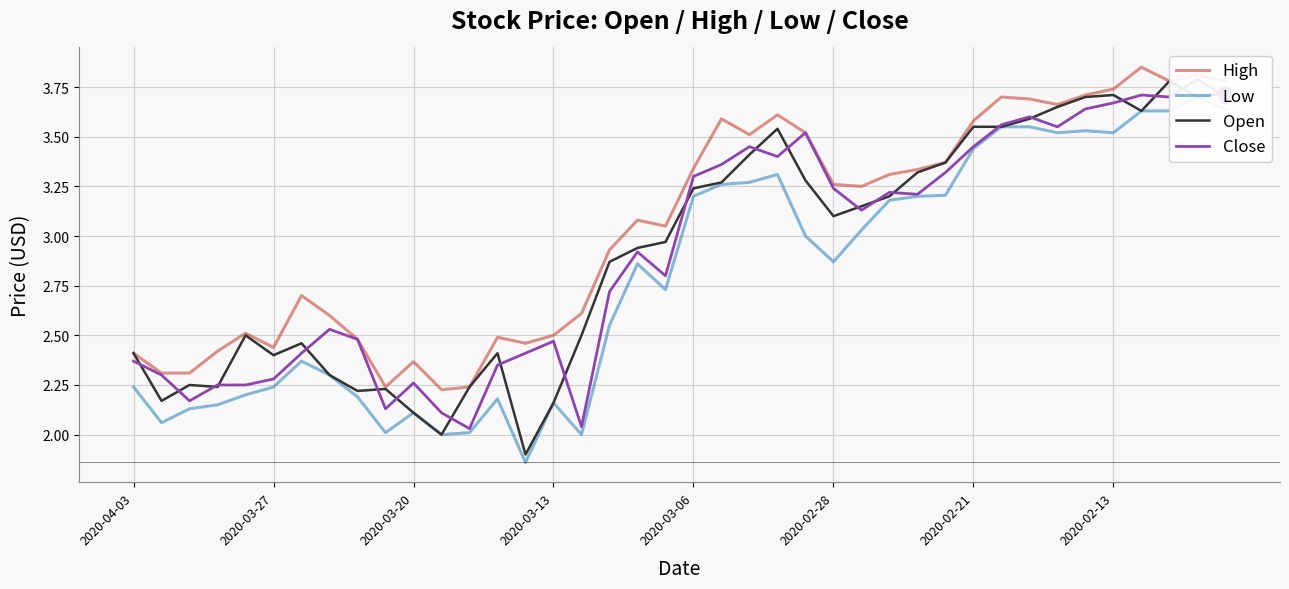

What is the value of the High point at the 16th from the left?

2.5